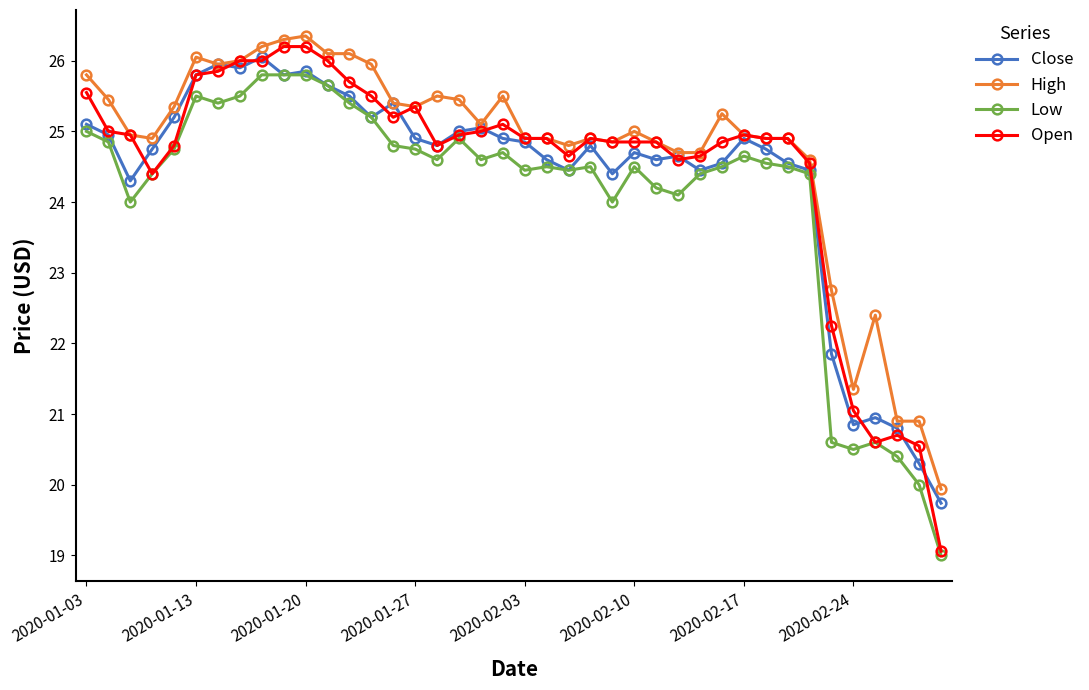

What is the value of the Low point at the 1st from the left?

25.0